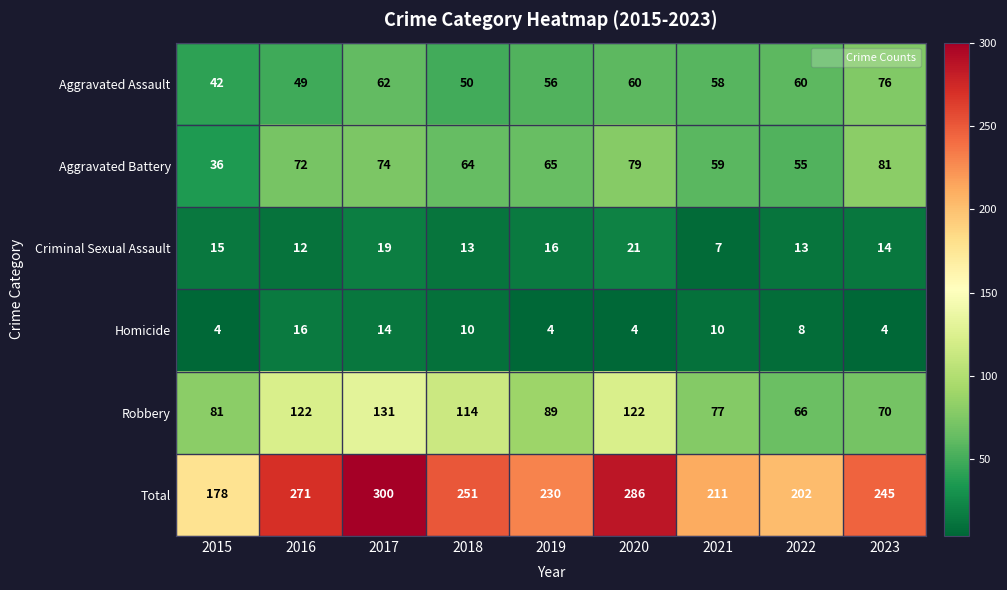

How many data points does each series have?

9